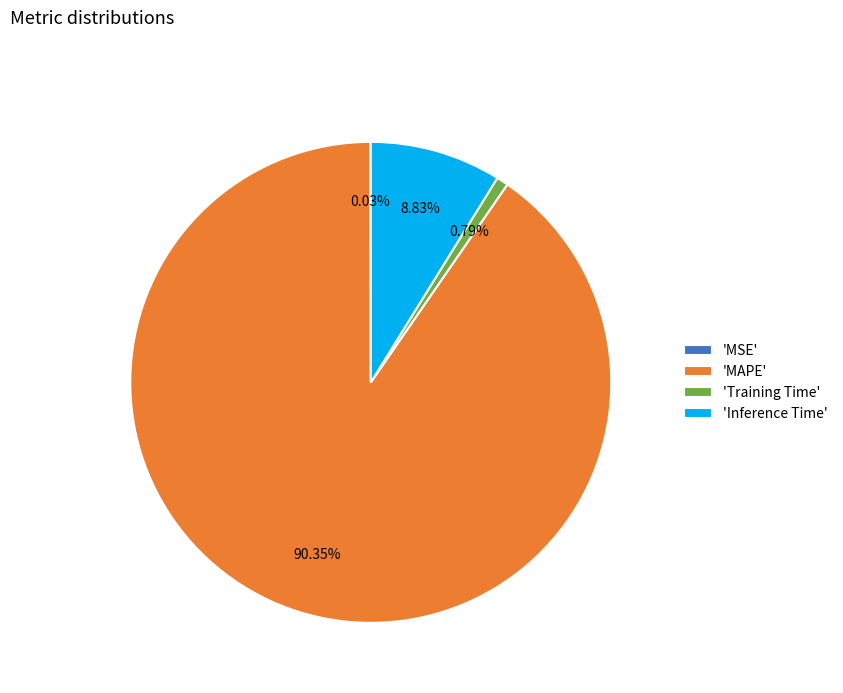

Which category has the biggest portion of the pie?

'MAPE'